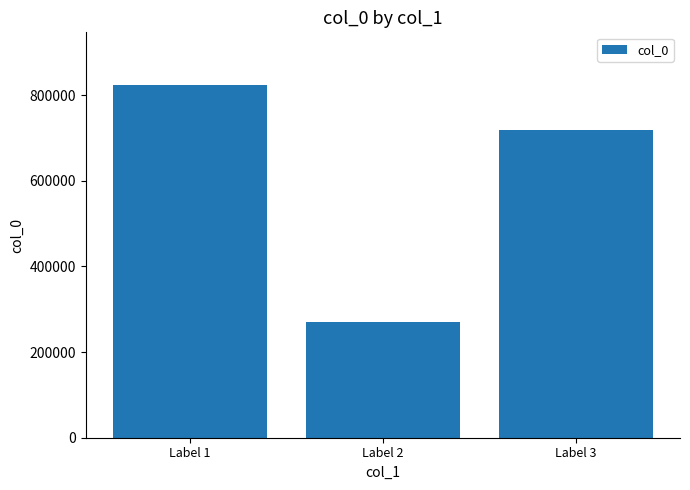

How many distinct data groups are displayed?

1